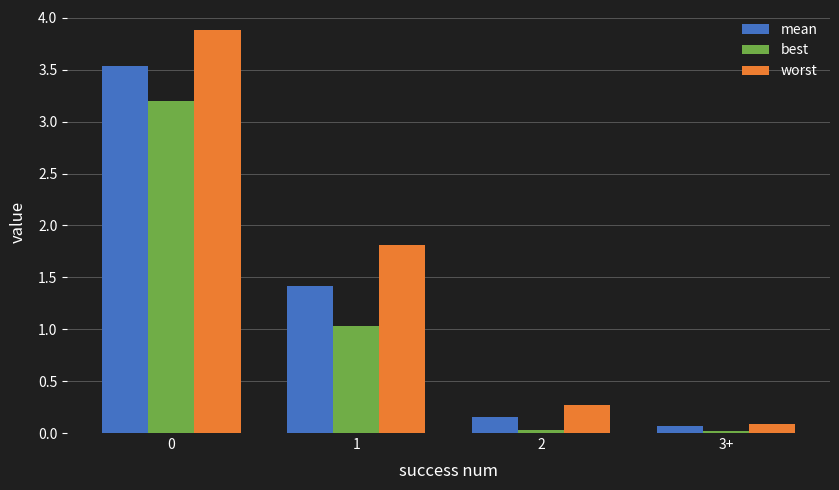

What is the difference between the maximum and minimum values in the best series?

3.2